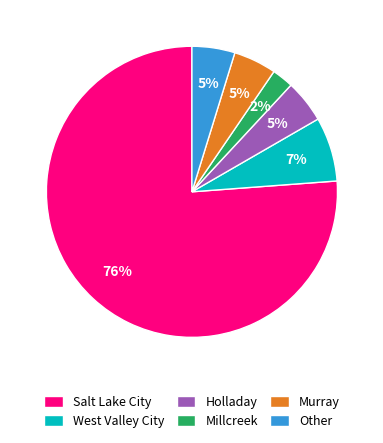

What is the largest slice in the pie chart?

Salt Lake City